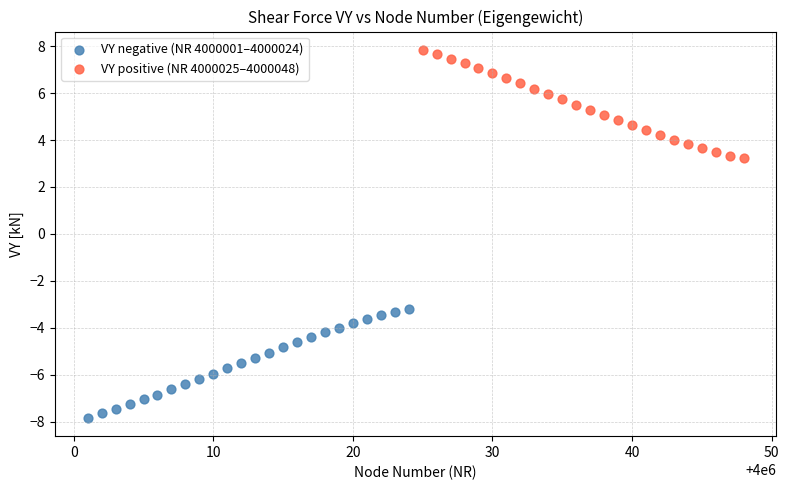

Which series reaches the maximum Y coordinate?

VY positive (NR 4000025–4000048)